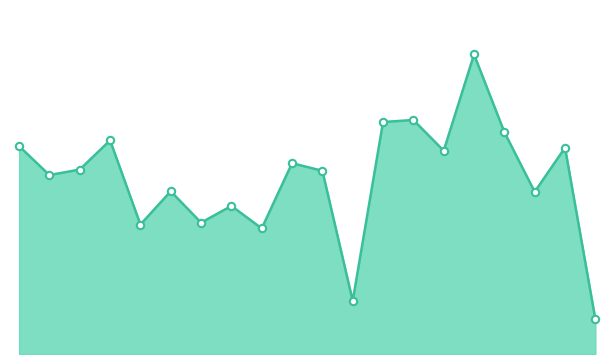

How many lines are shown in the chart?

1